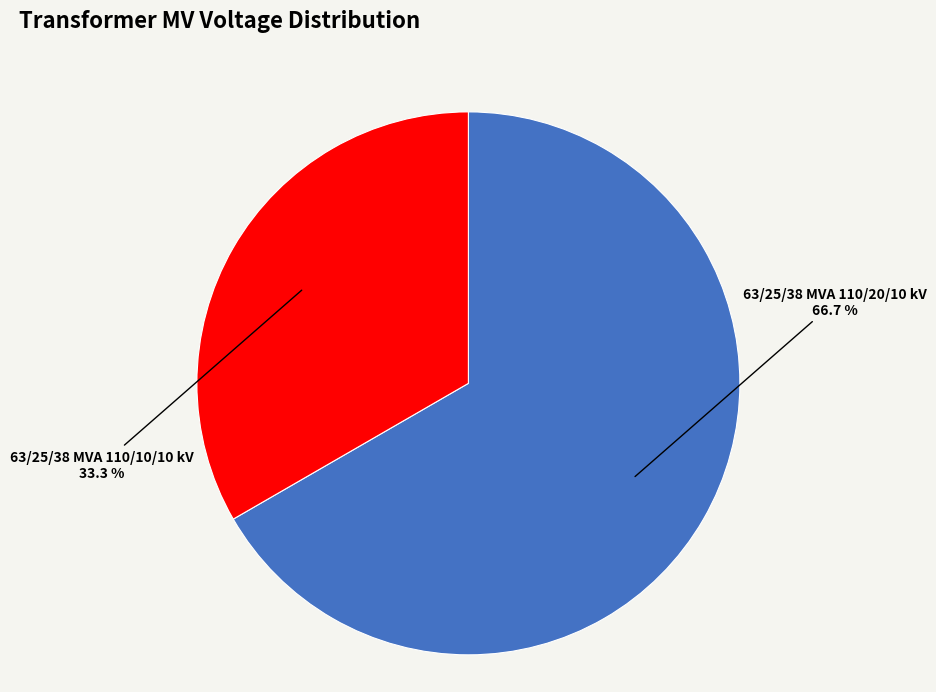

Is there a majority slice in this chart?

Yes